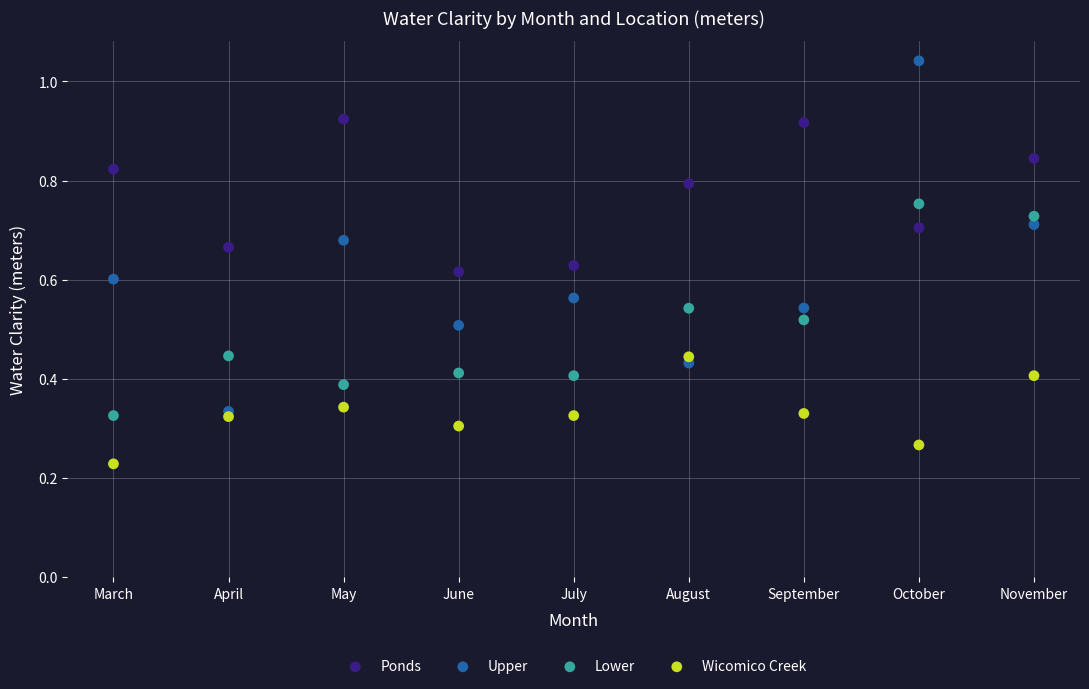

Which series contains the lowest Y value?

Wicomico Creek